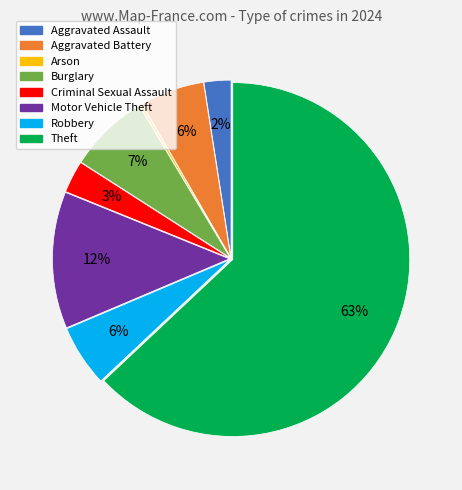

To the nearest percent, what is the average slice percentage?

12%